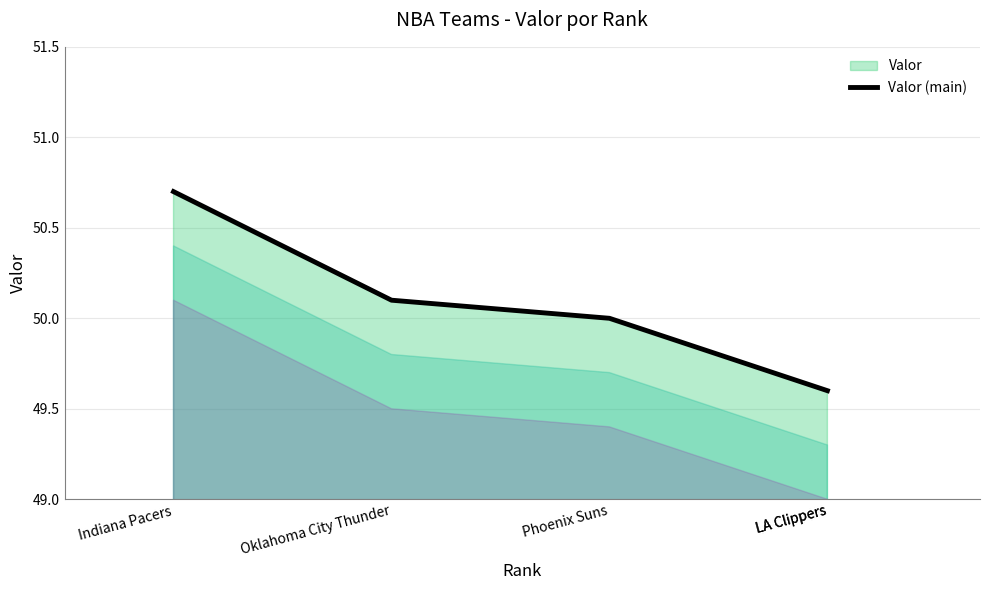

What is the label of the 3rd point from the left?

Phoenix Suns